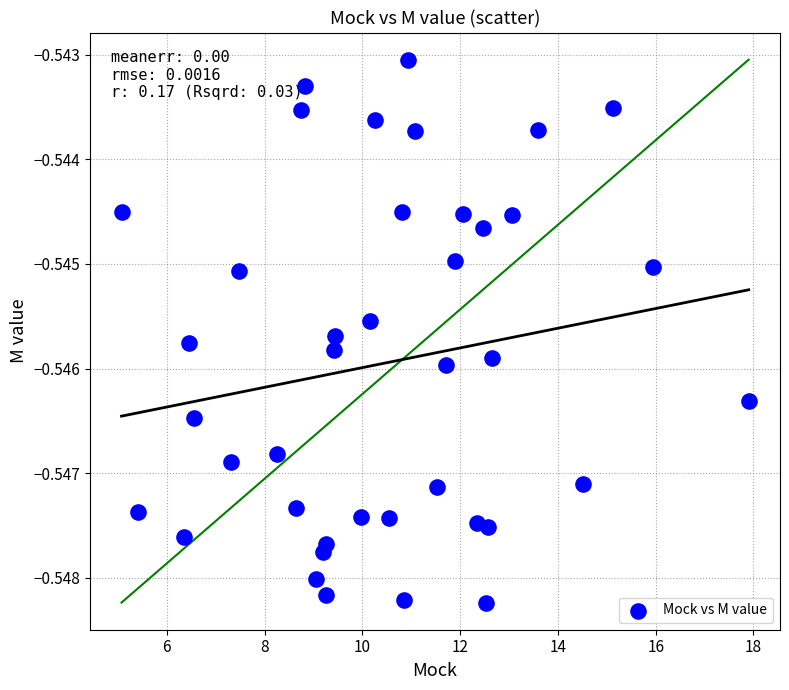

What is the range of X values (max minus min)?

12.8